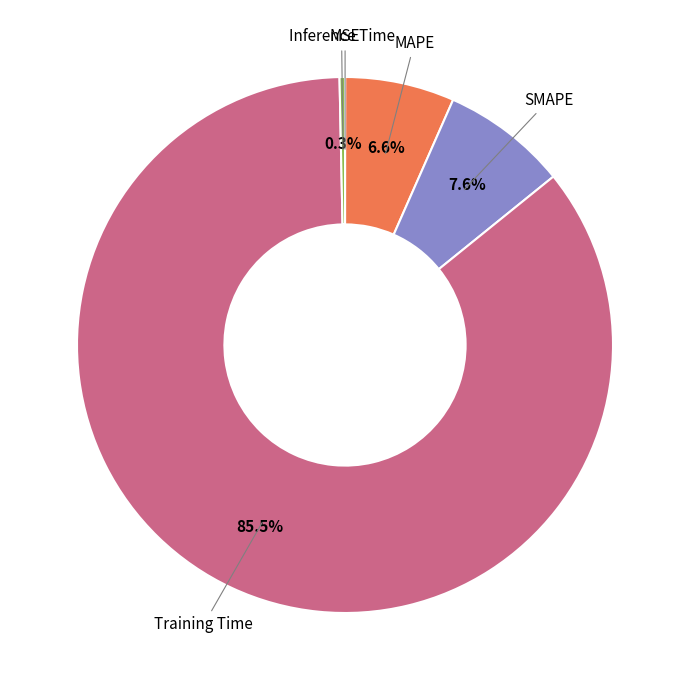

Is Training Time the majority of the pie?

Yes